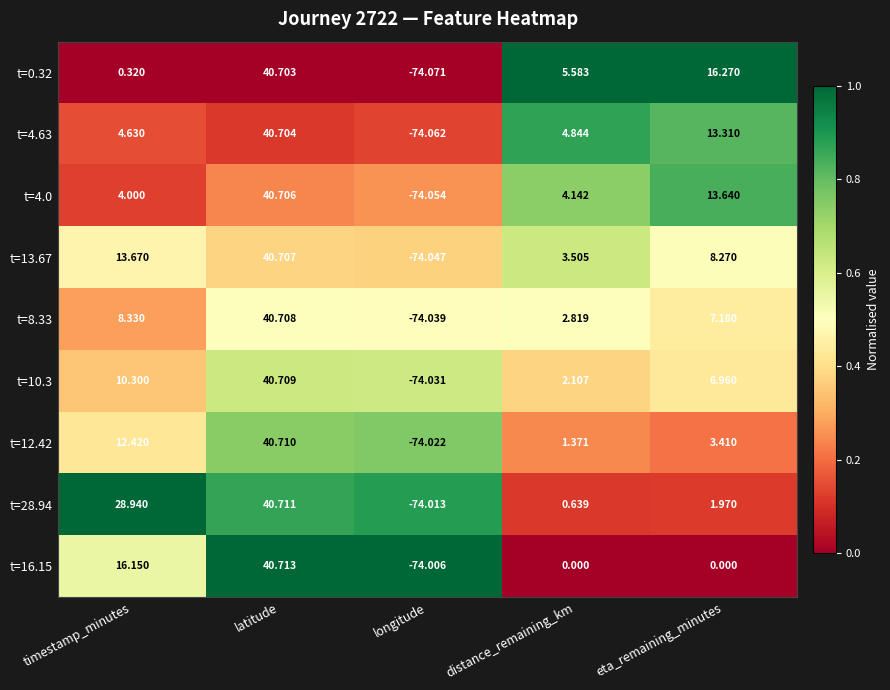

Rank the series at eta_remaining_minutes from highest to lowest value.

t=0.32, t=4.0, t=4.63, t=13.67, t=8.33, t=10.3, t=12.42, t=28.94, t=16.15